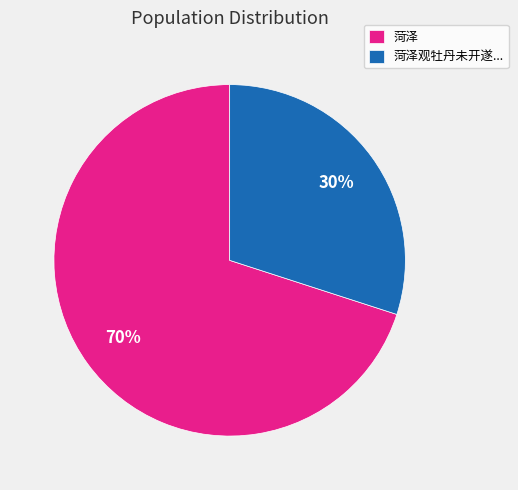

Does 菏泽 represent more than half of the total?

Yes